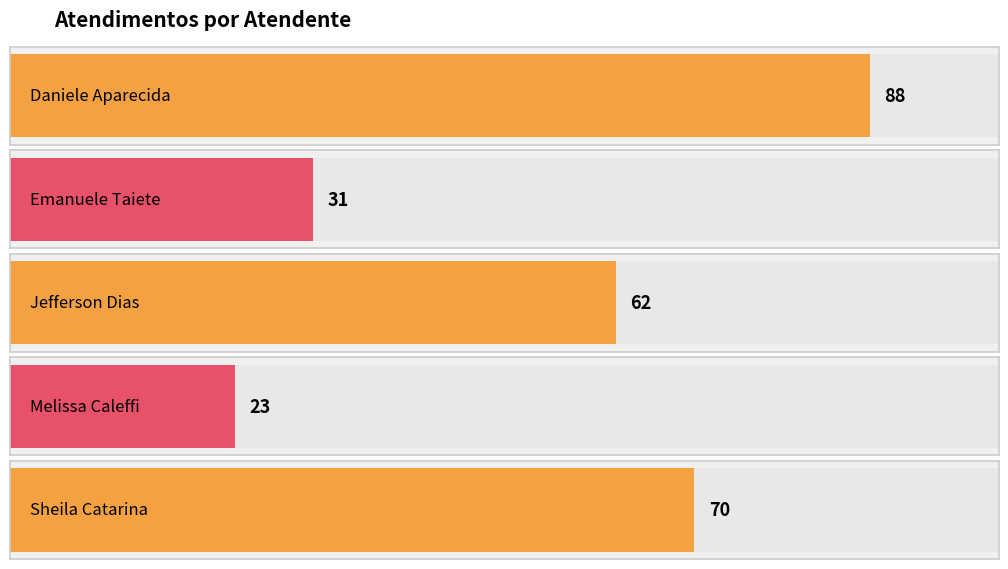

Count the number of categories in the chart.

5